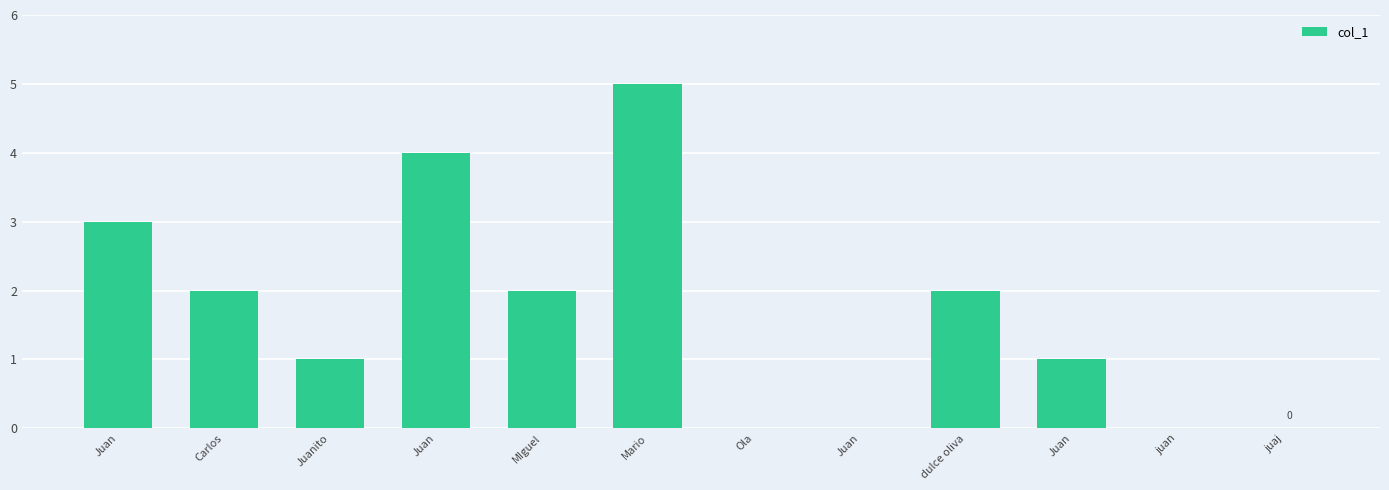

At which label does the data first exceed 2?

Juan